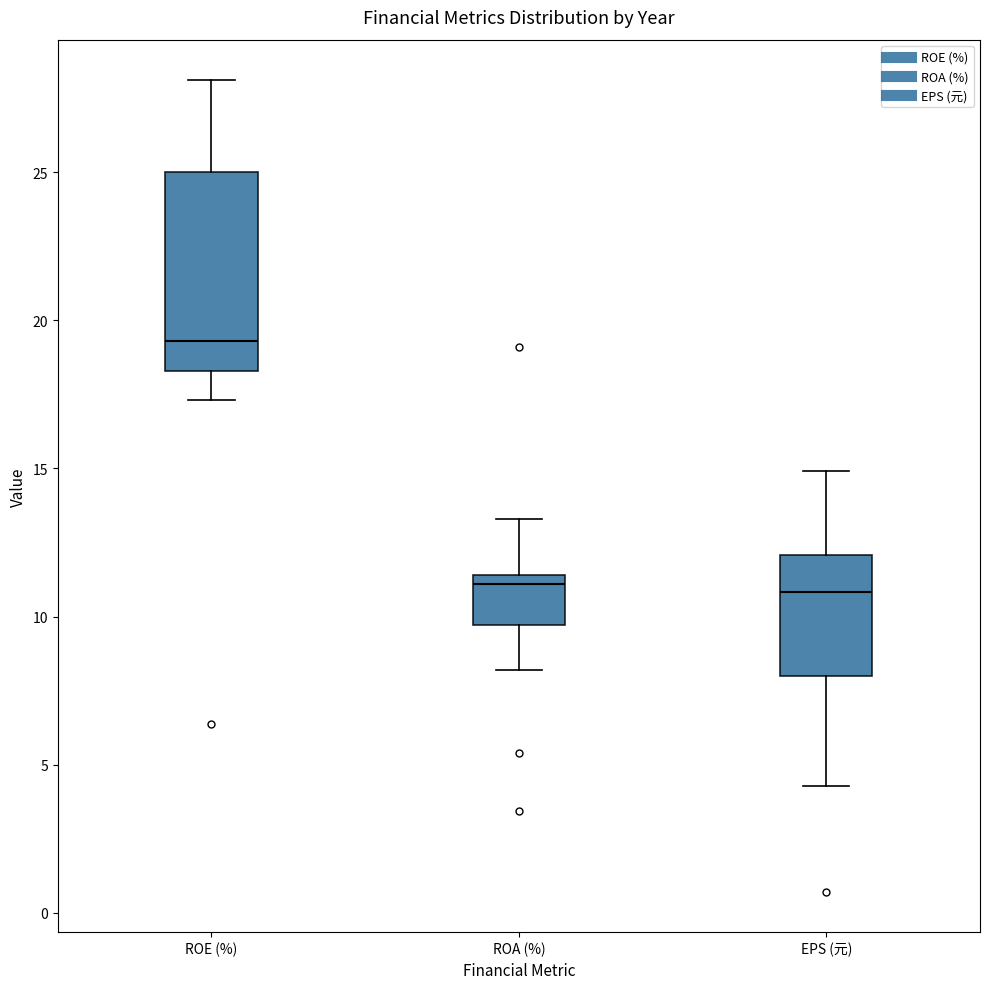

Reading left to right, transcribe this box plot: for each box, give where its median line is, the range the box spans, and where its two whiskers end, as read against the y-axis. The values are not printed on the chart, so give them approximately, as read against the axis.

ROE (%): median 19.5, box 18.5 to 25.0, whiskers 17.5 to 28.0
ROA (%): median 11.0, box 9.5 to 11.5, whiskers 8.0 to 13.5
EPS (元): median 11.0, box 8.0 to 12.0, whiskers 4.5 to 15.0